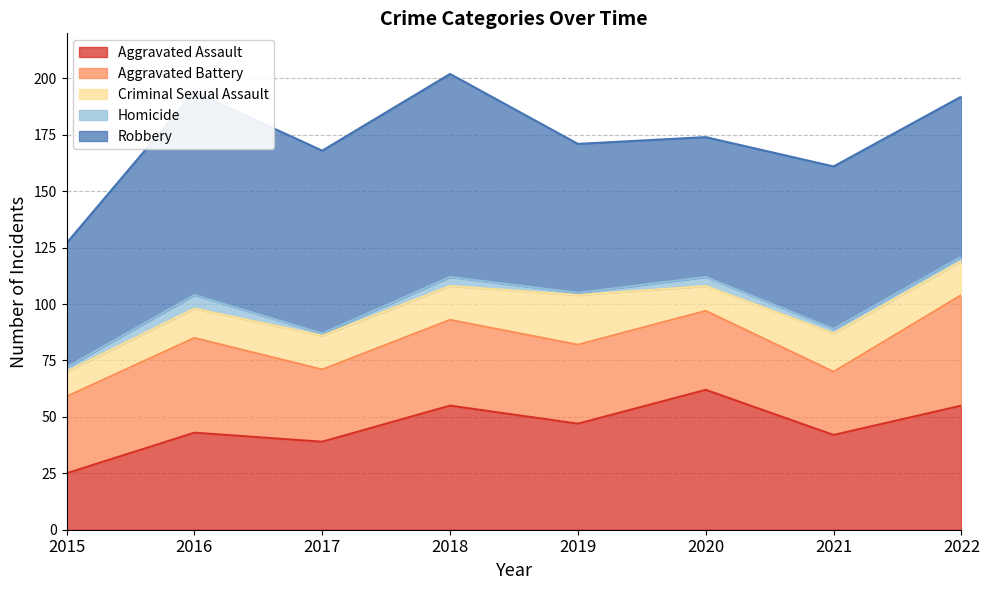

At which category is the sum across all series the highest?

2018